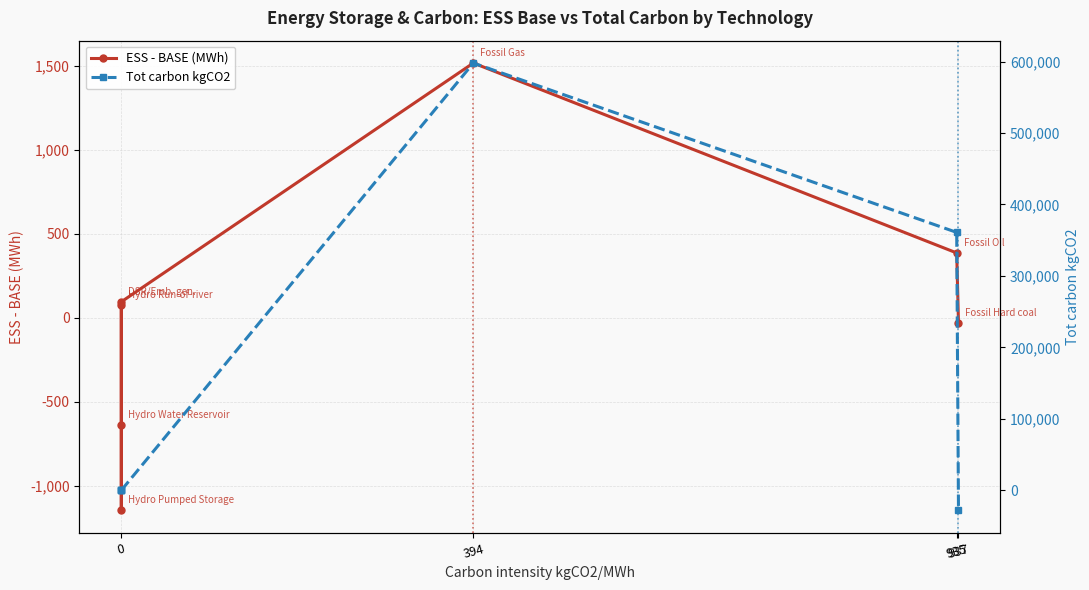

Does the chart have visible grid lines?

Yes